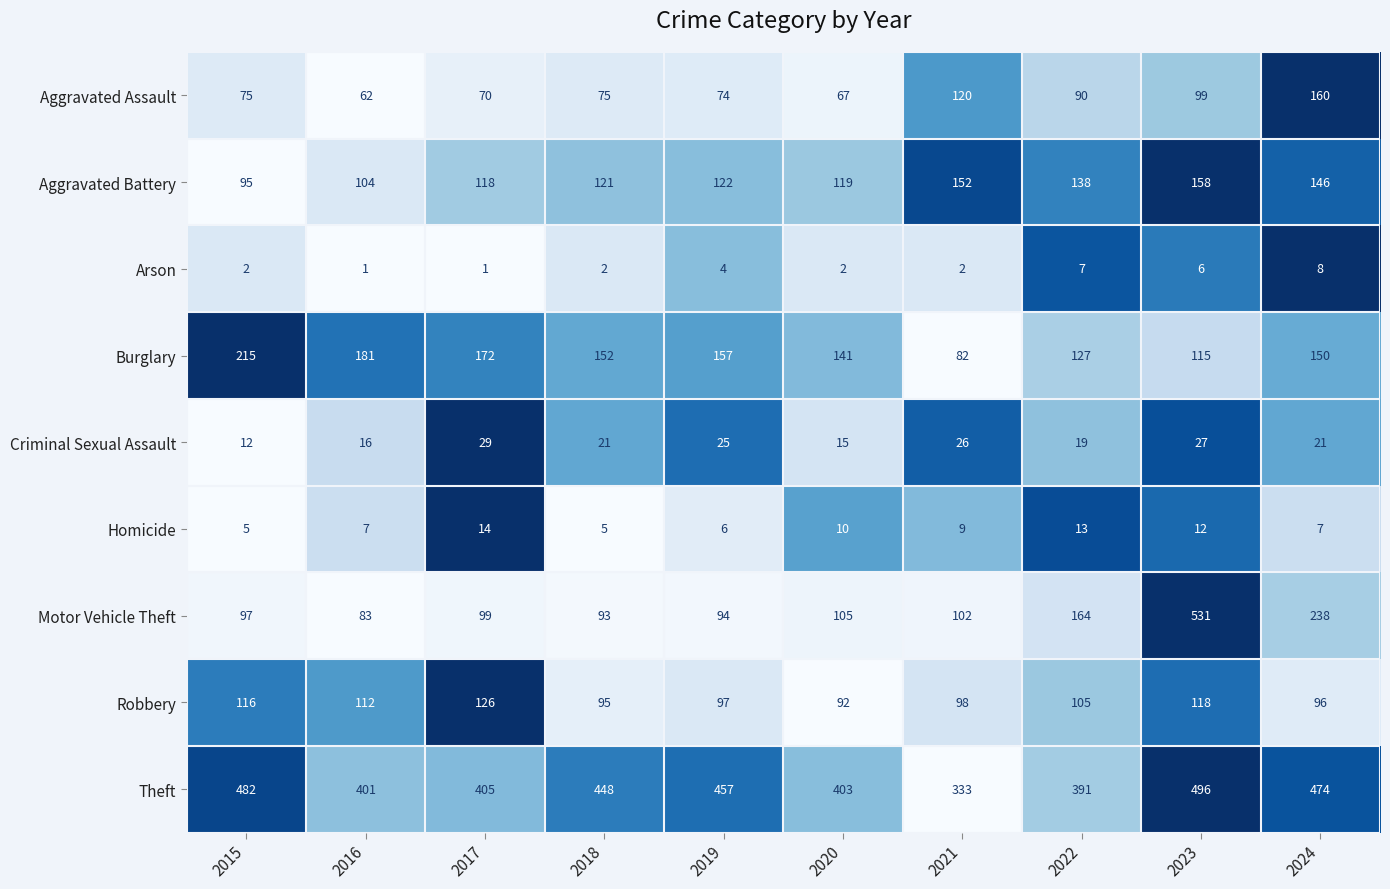

Which series changed the most between 2019 and 2021?

Theft